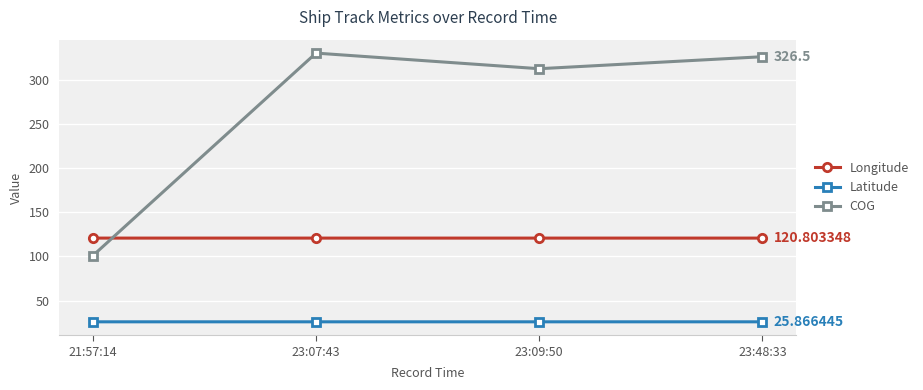

What is the sum of all Latitude values?

103.5